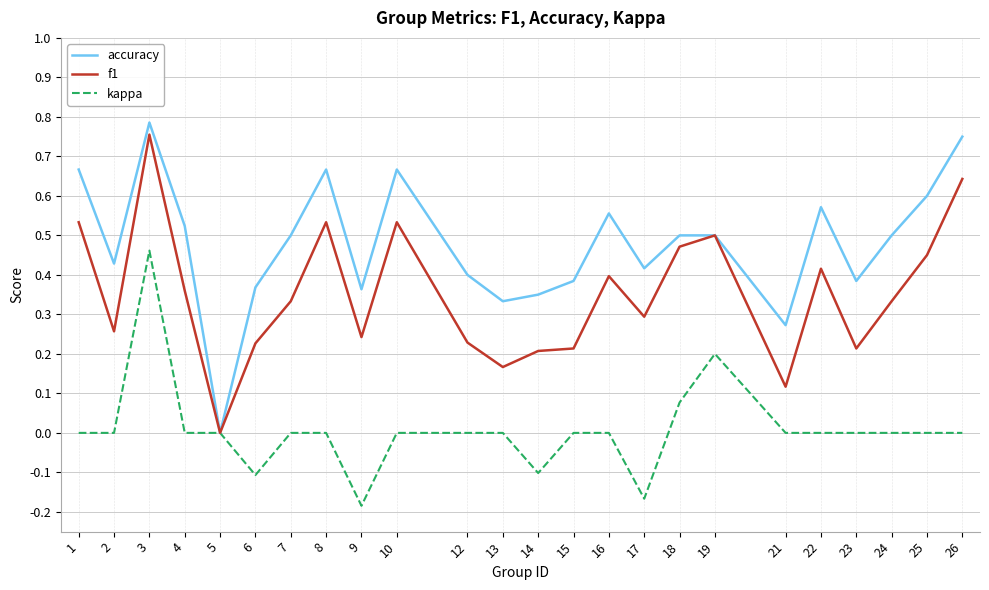

Where is f1 nearest to the value 0?

5